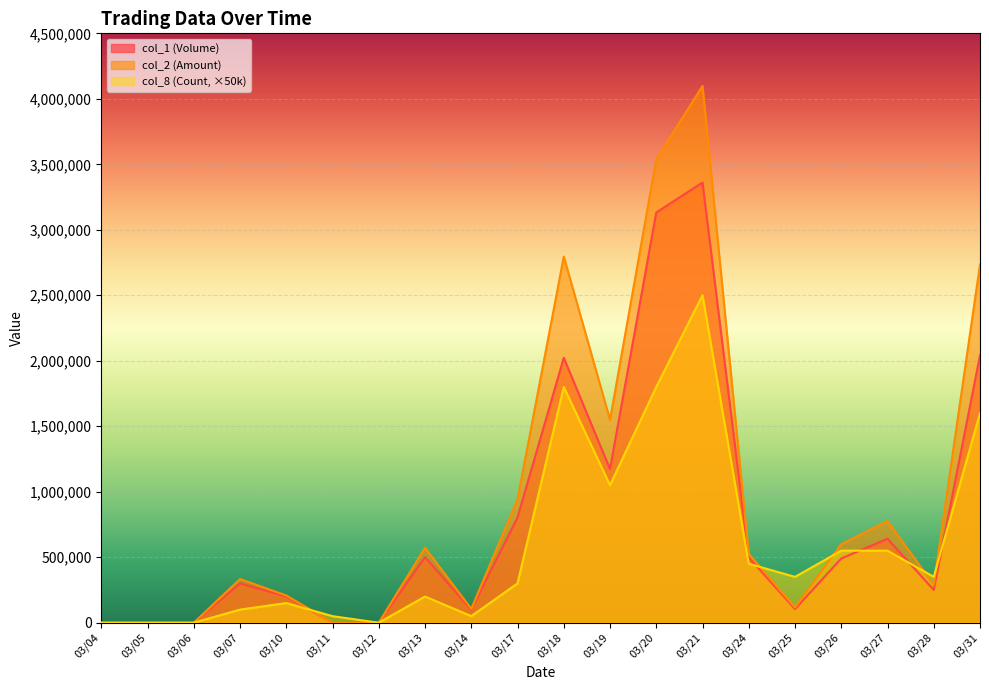

Which series has the largest total across all categories?

col_2 (Amount)